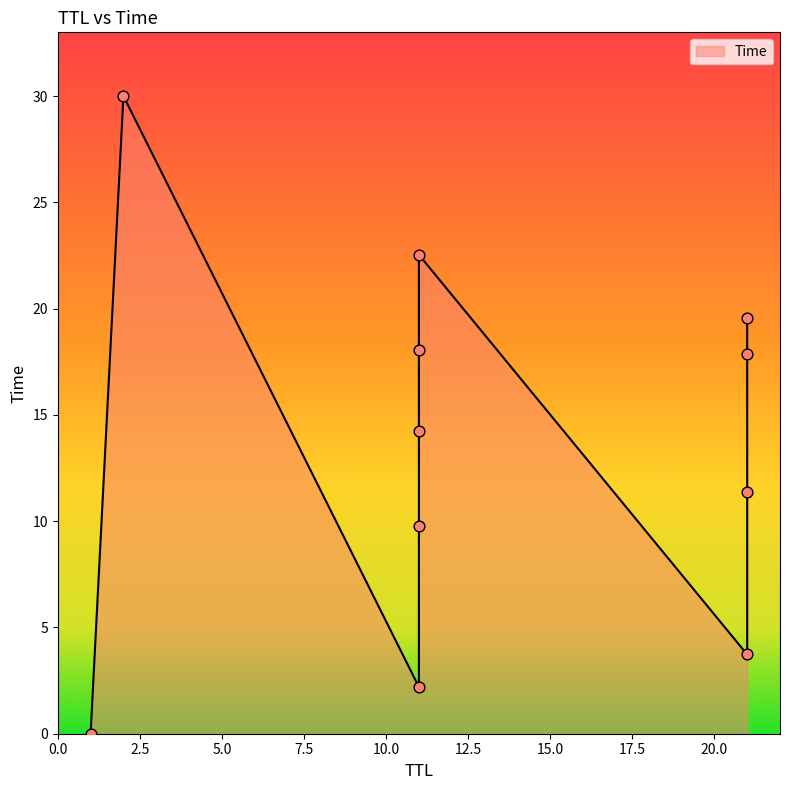

What is the change in value from 21 to 11?

+11.2